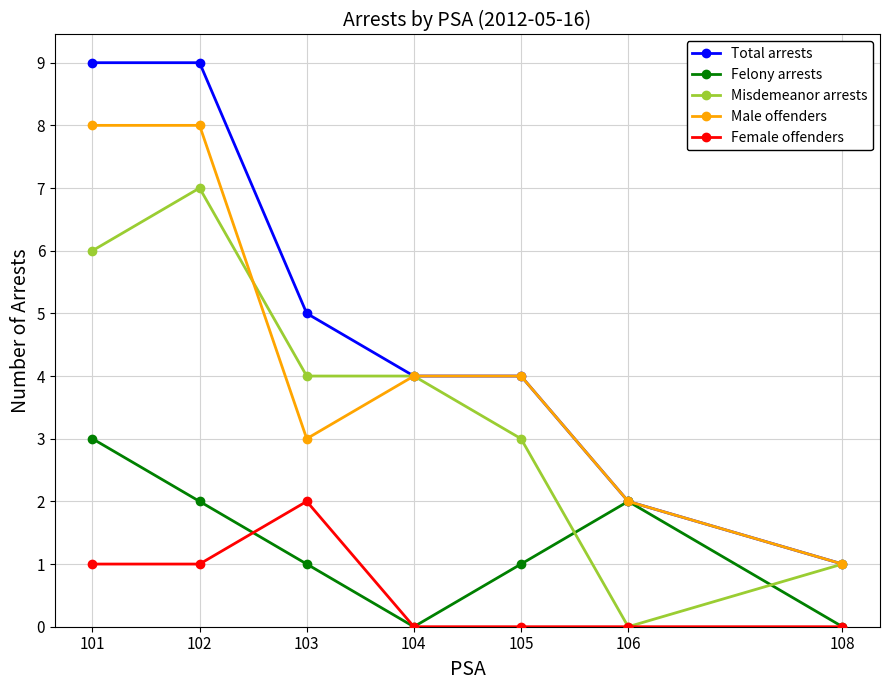

Which series has the widest spread of values?

Total arrests